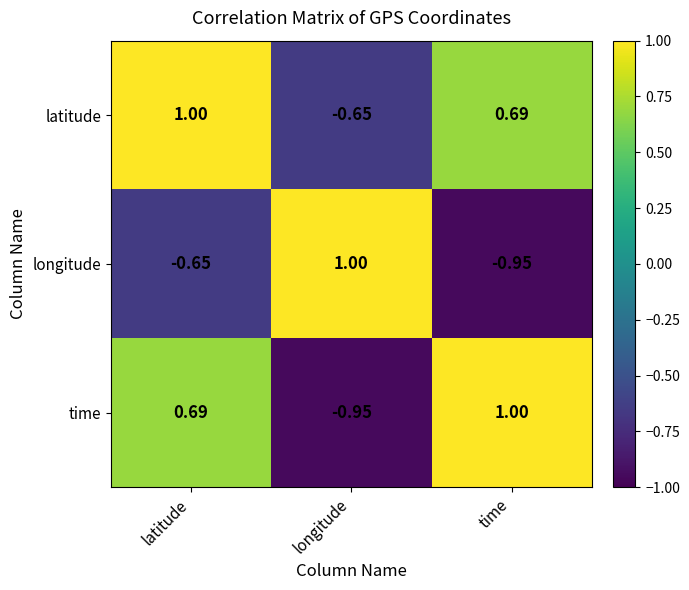

What is the greatest value displayed?

1.0